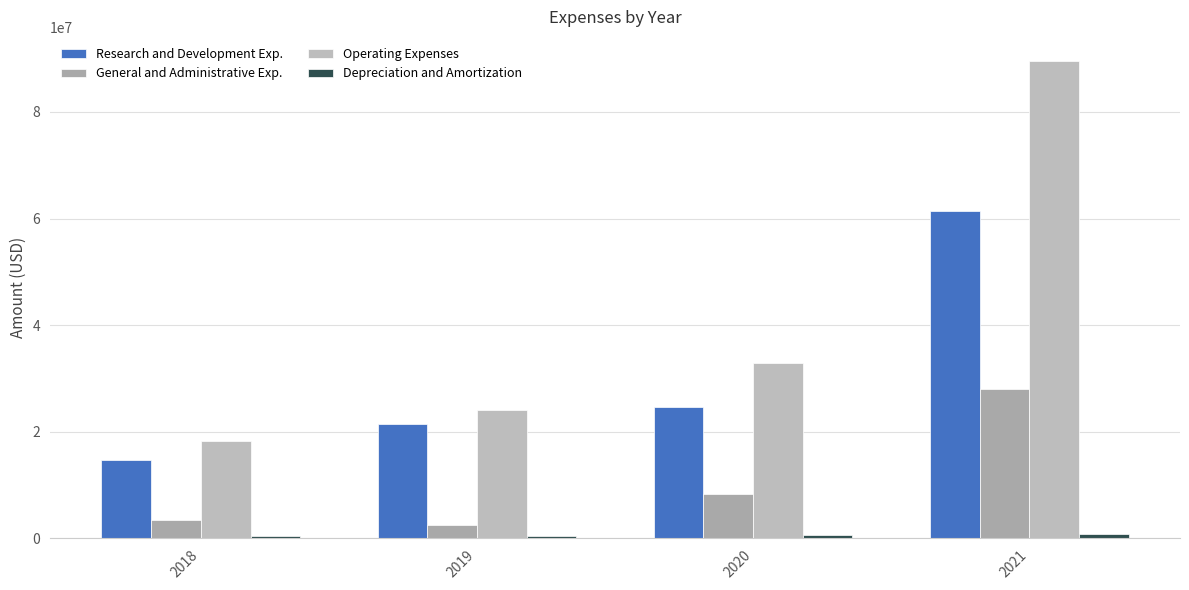

What is the value of the Research and Development Exp. bar at the 1st from the left?

14804000